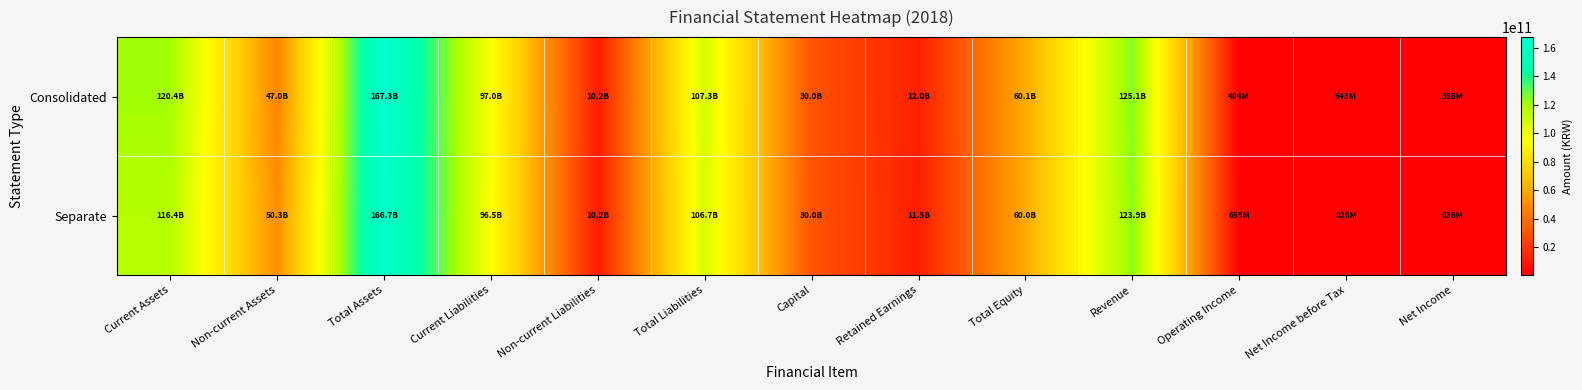

Reading left to right, extract all data points from this chart.

Consolidated: Current Assets=120377360912	Non-current Assets=46962265784	Total Assets=167339626696	Current Liabilities=97042715694	Non-current Liabilities=10236648650	Total Liabilities=107279364344	Capital=29995820500	Retained Earnings=11973324237	Total Equity=60060262352	Revenue=125118051339	Operating Income=403747840	Net Income before Tax=543381008	Net Income=356039729
Separate: Current Assets=116430848262	Non-current Assets=50295491971	Total Assets=166726340233	Current Liabilities=96462866477	Non-current Liabilities=10221915317	Total Liabilities=106684781794	Capital=29995820500	Retained Earnings=11458593161	Total Equity=60041558439	Revenue=123883232855	Operating Income=658542306	Net Income before Tax=825509338	Net Income=636461788